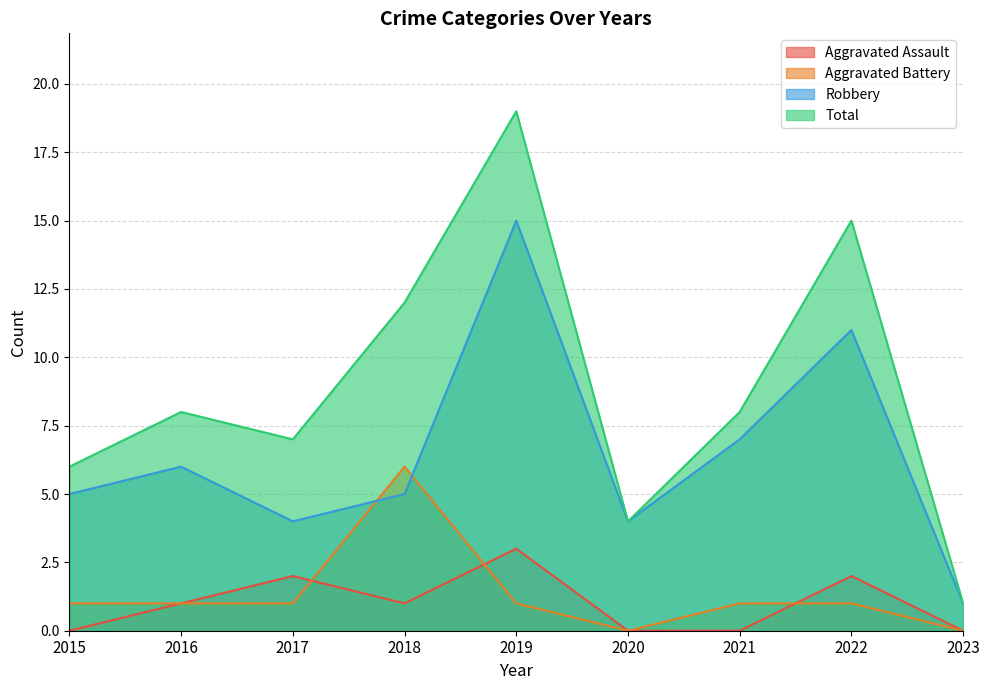

What is the total value across all series at 2020?

8